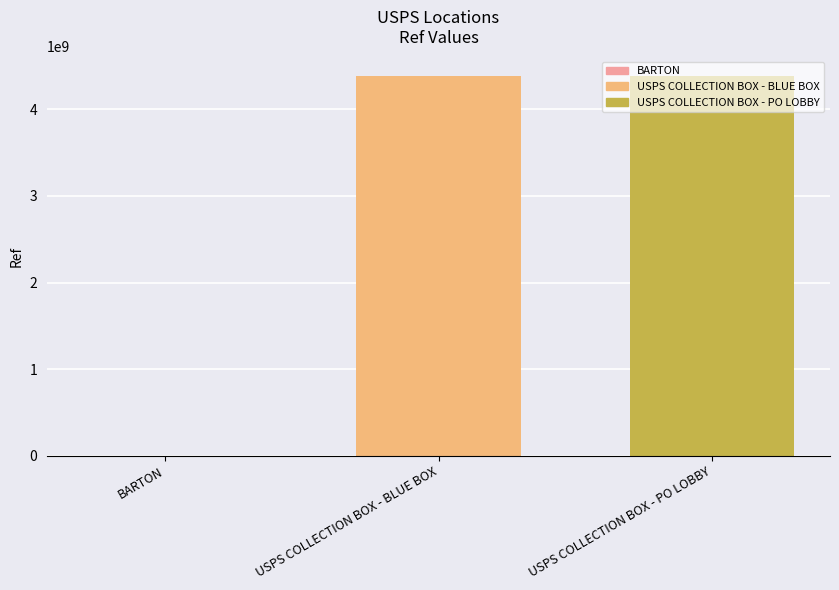

What is the sum of all values?

8782354137